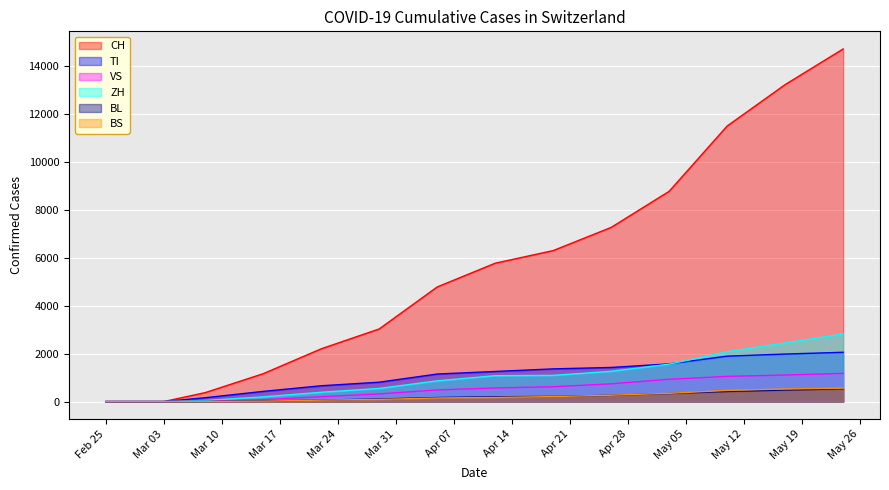

The BL series shows -235 at 2020-02-28. True or false?

False